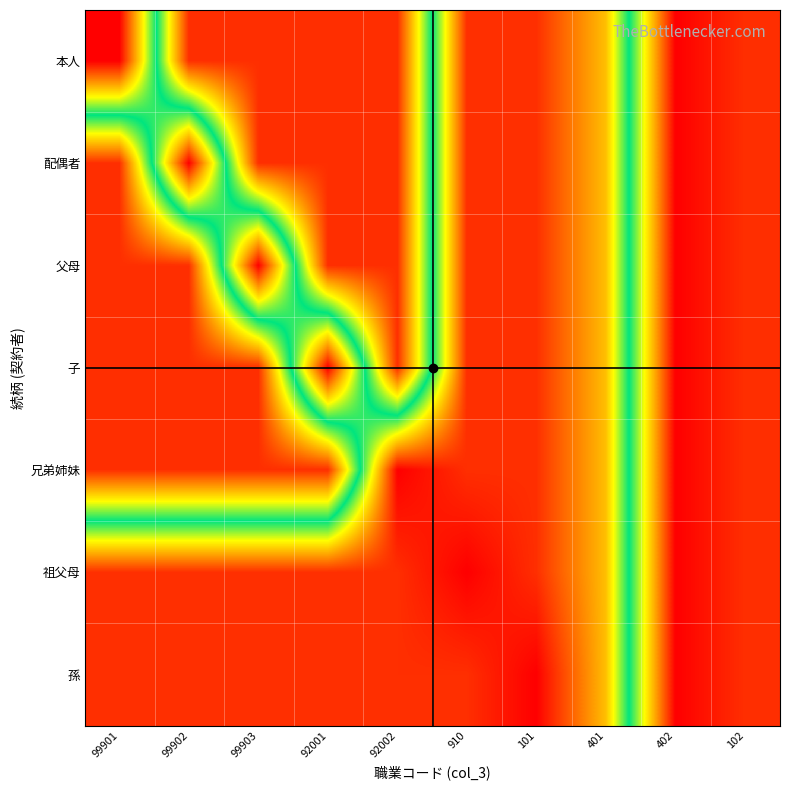

Reading right to left, what are all the values shown in this chart?

本人: 102=75	402=80	401=20	101=5	910=5	92002=75	92001=75	99903=75	99902=75	99901=0
配偶者: 102=75	402=80	401=20	101=5	910=5	92002=75	92001=75	99903=75	99902=0	99901=75
父母: 102=75	402=80	401=20	101=5	910=5	92002=75	92001=75	99903=0	99902=75	99901=75
子: 102=75	402=80	401=20	101=5	910=5	92002=75	92001=0	99903=75	99902=75	99901=75
兄弟姉妹: 102=75	402=80	401=20	101=5	910=5	92002=0	92001=75	99903=75	99902=75	99901=75
祖父母: 102=75	402=80	401=20	101=5	910=0	92002=5	92001=5	99903=5	99902=5	99901=5
孫: 102=75	402=80	401=20	101=0	910=5	92002=5	92001=5	99903=5	99902=5	99901=5